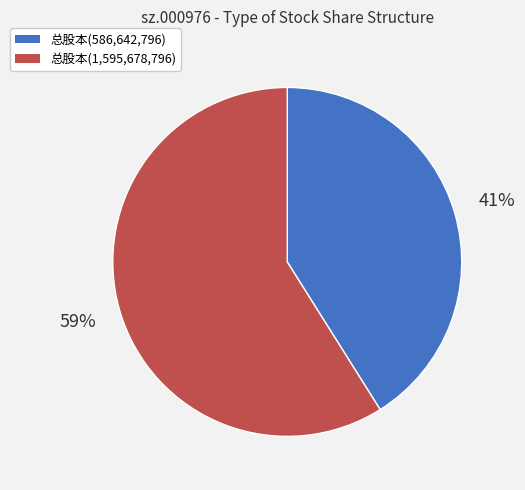

To the nearest percent, what is the average slice percentage?

50%